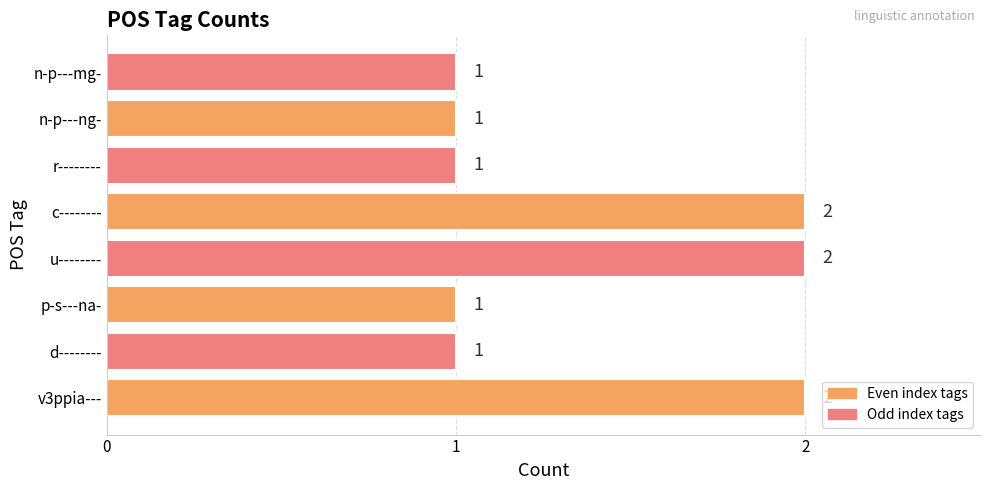

Reading bottom to top, transcribe all the data shown in this chart.

v3ppia---=2	d--------=1	p-s---na-=1	u--------=2	c--------=2	r--------=1	n-p---ng-=1	n-p---mg-=1